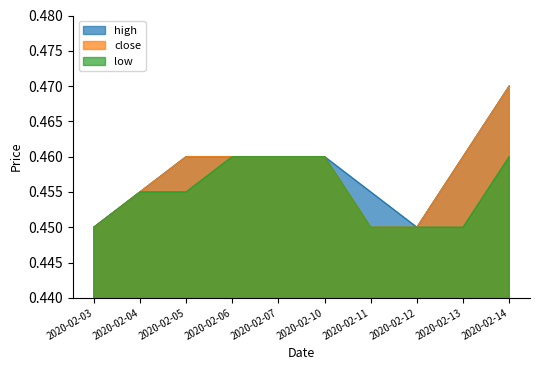

True or false: high and low cross at least once.

False